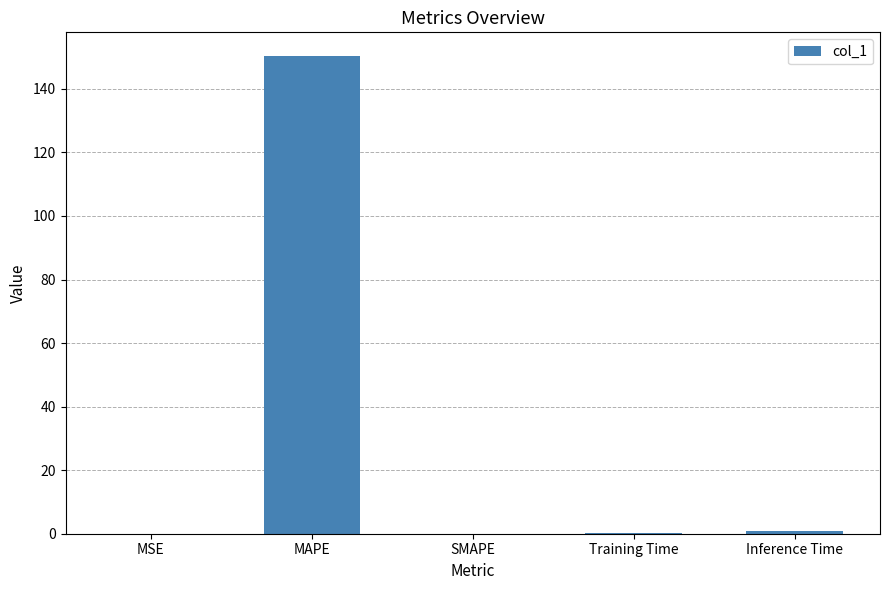

What is the change in value from SMAPE to Inference Time?

+0.9